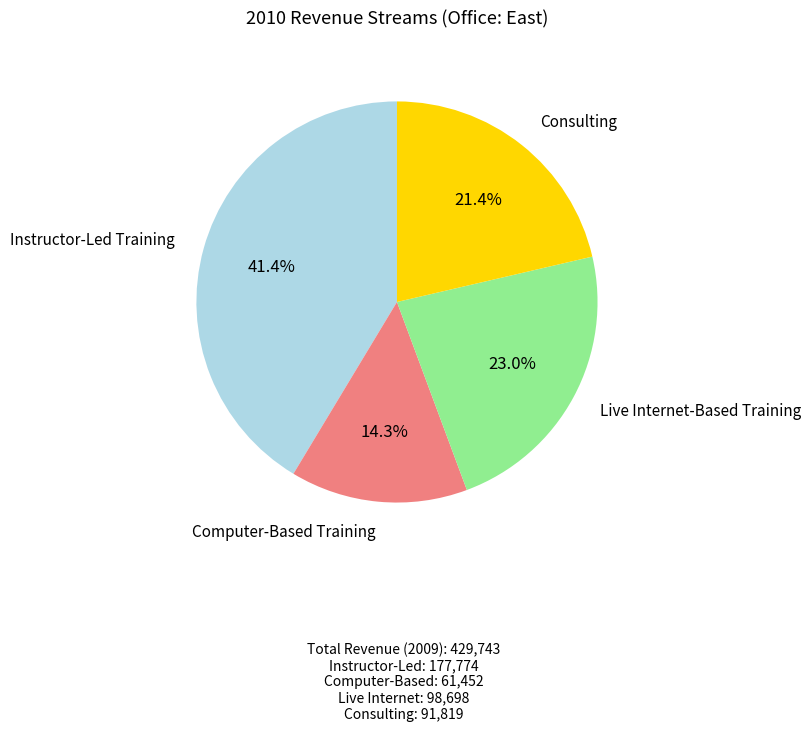

Count the number of slices in the pie.

4